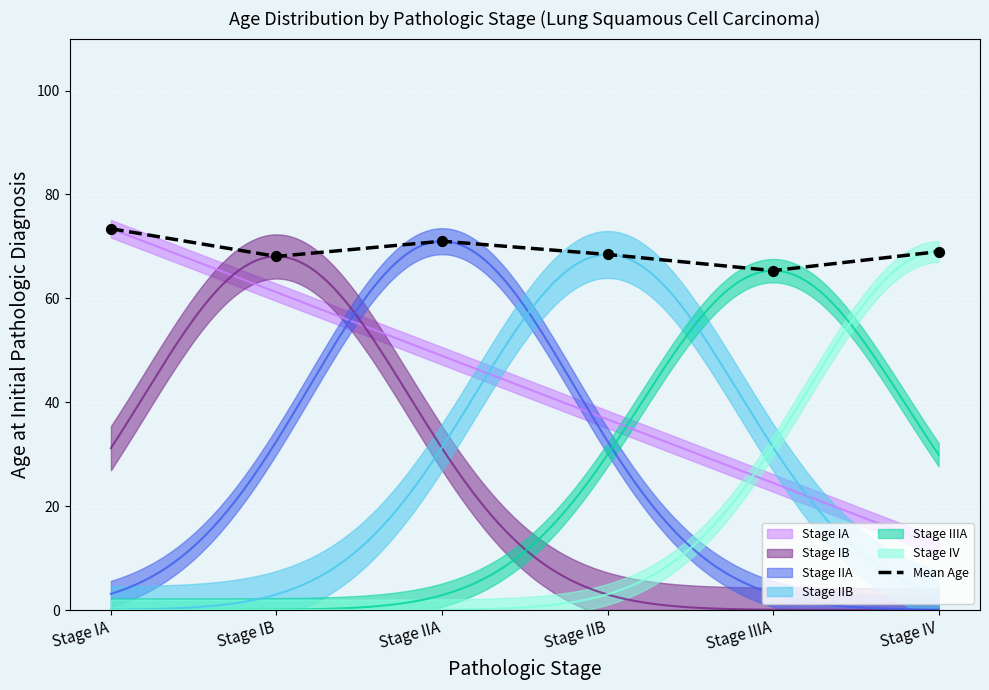

Between Stage IIB and Stage IIIA, which is larger?

Stage IIB